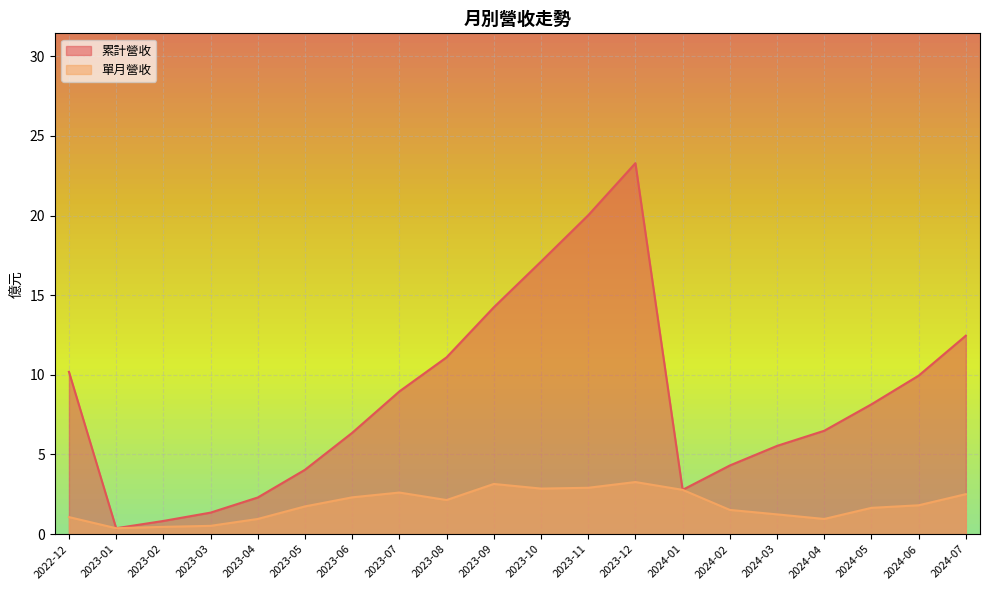

What is the difference between the second highest and second lowest values in the 單月營收 series?

2.7